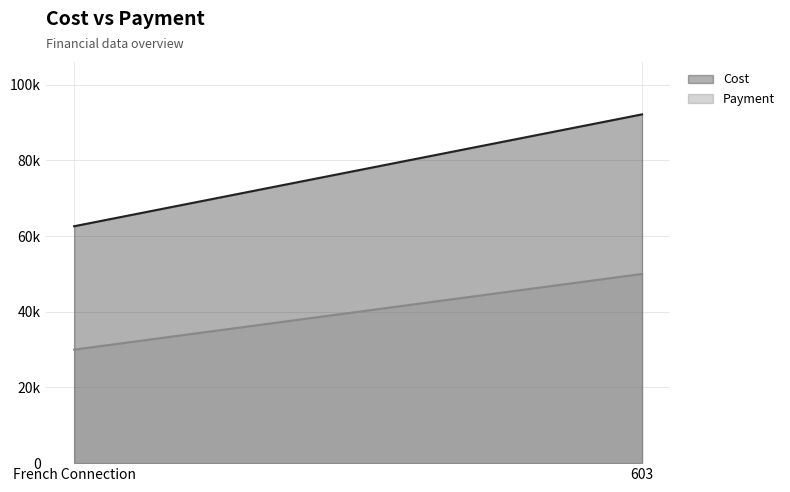

What is the label of the 2nd point from the right?

French Connection